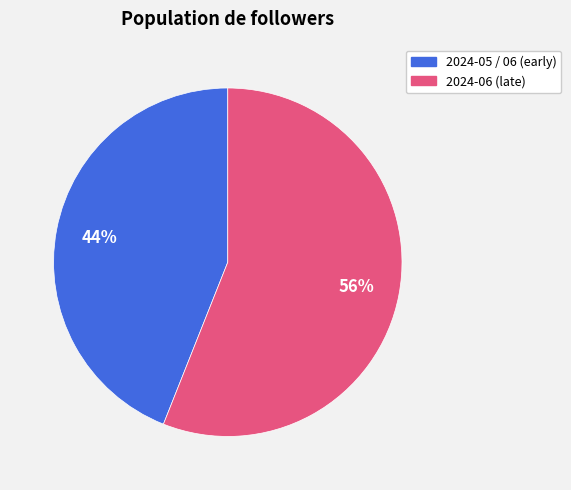

To the nearest percent, what is the average slice percentage?

50%